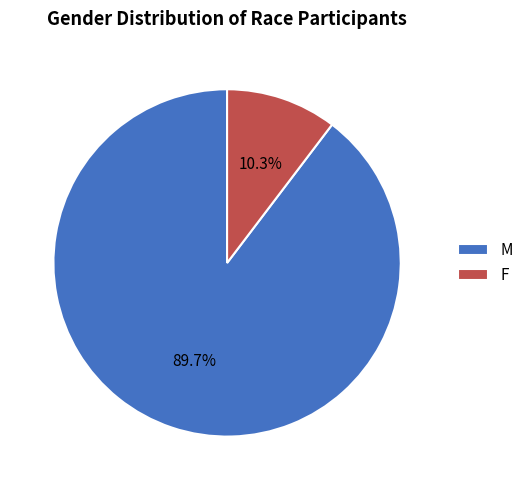

Is it true that M is 90% of the pie?

True